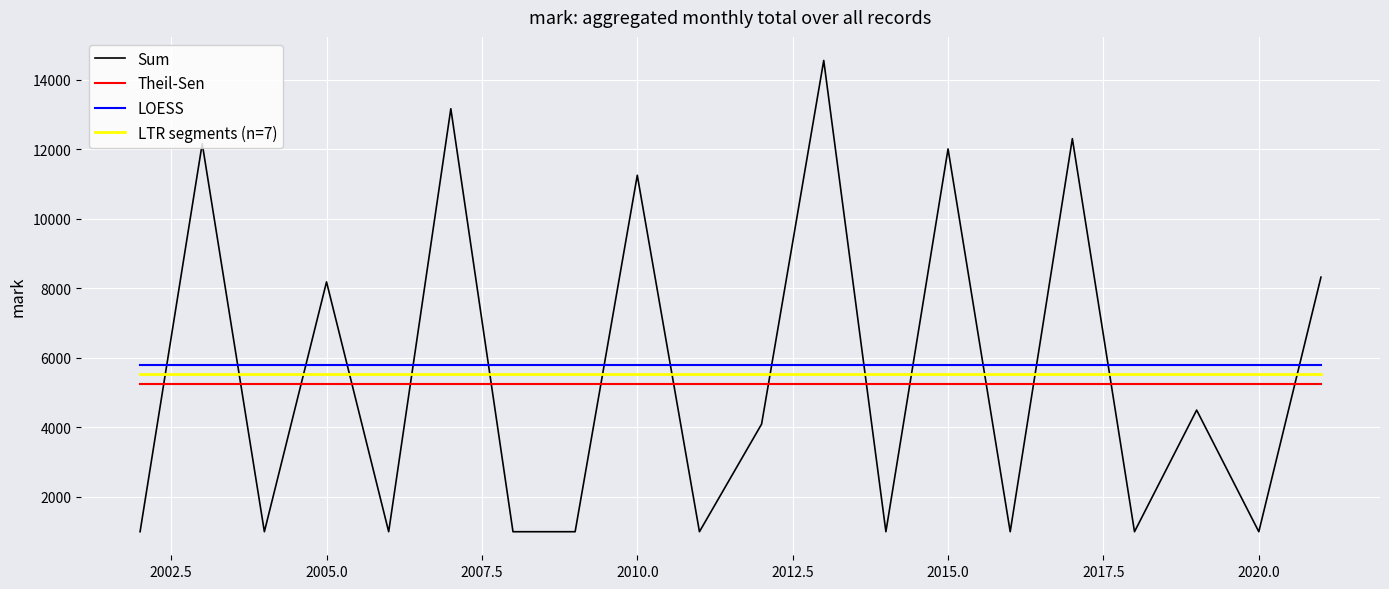

What is the smallest value displayed?

990.0